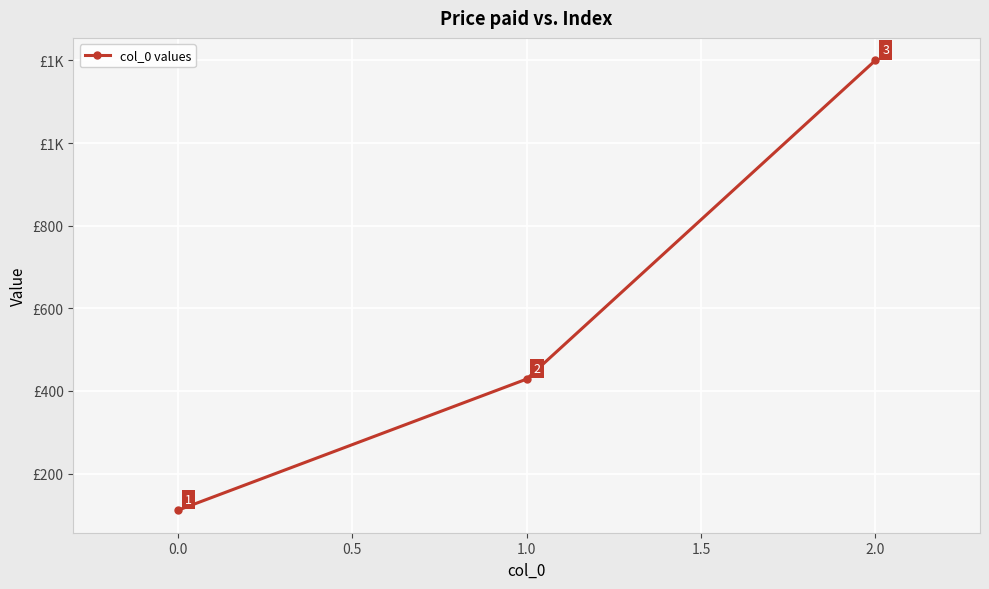

Does the chart have visible grid lines?

Yes